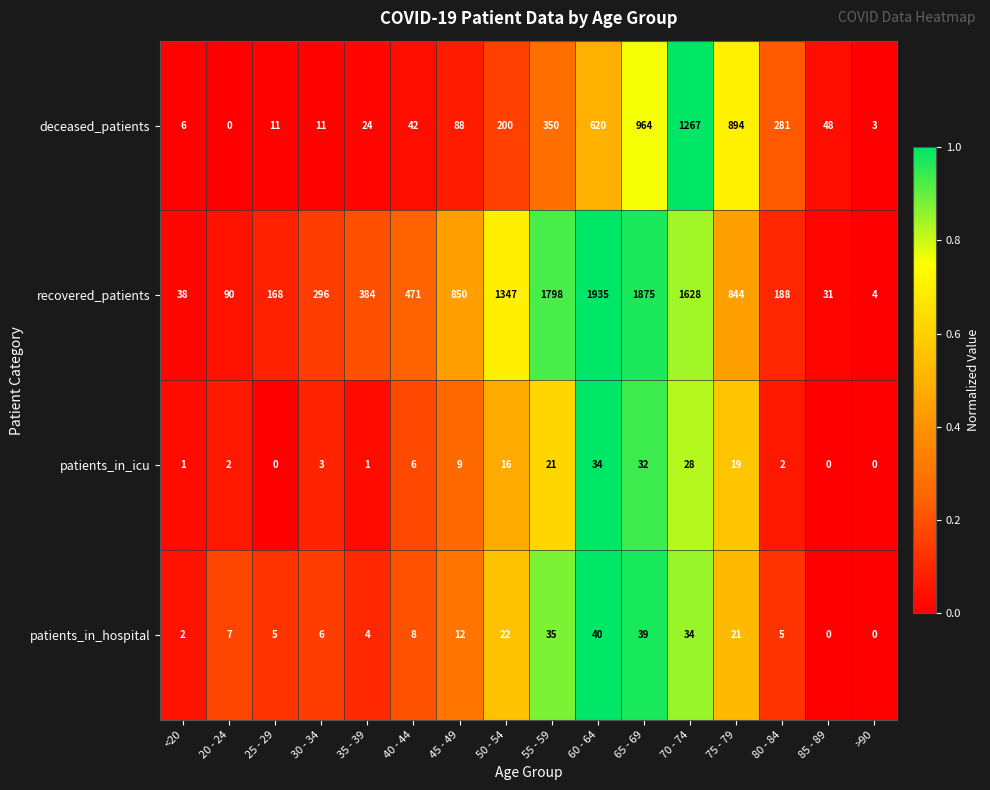

What is the highest value of the recovered_patients series?

1935